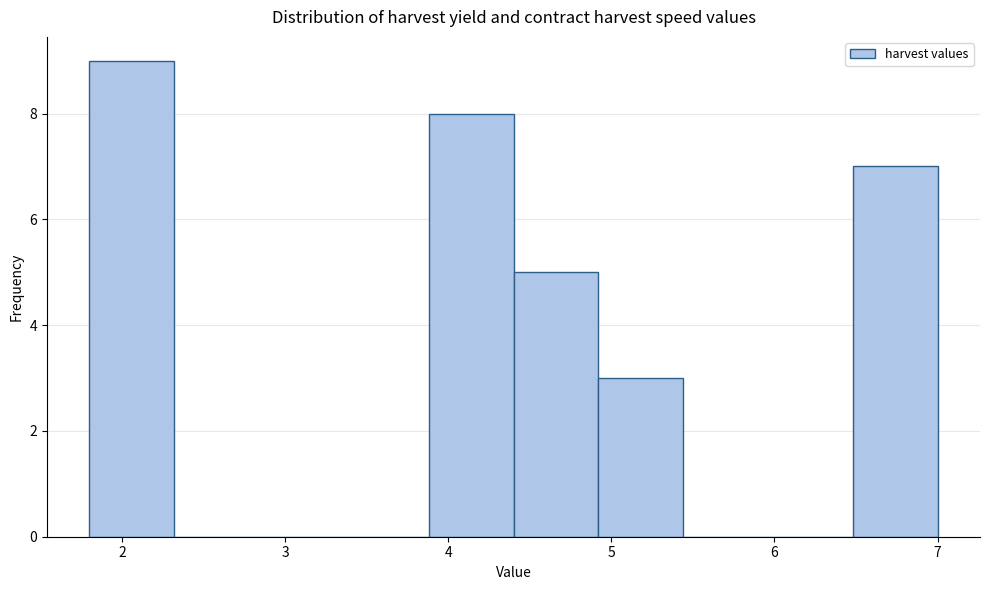

How tall is the bar that spans 1.80 to 2.32 on the x-axis? Neither the bar edges nor the heights are printed on the chart, so give them approximately, as read against the axes.

9